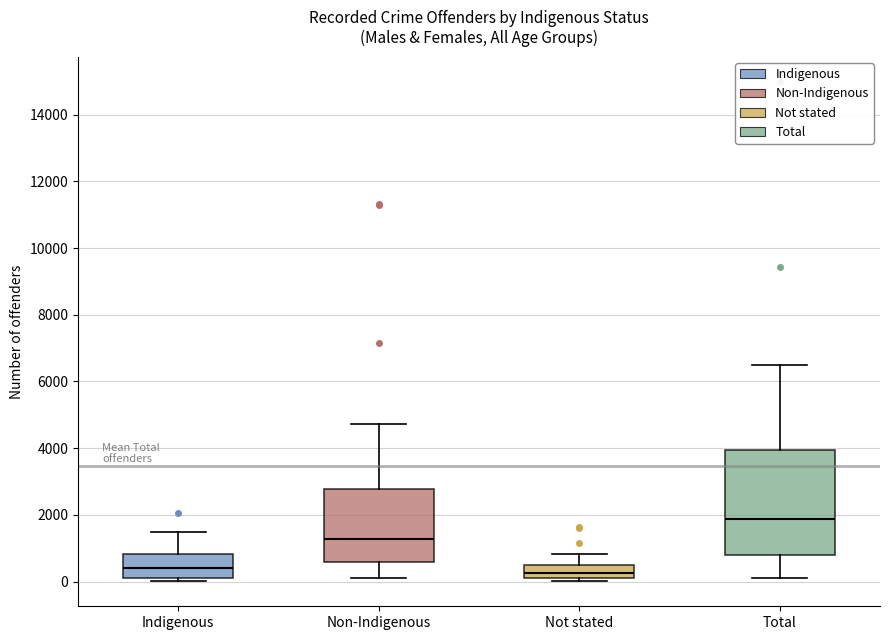

Reading left to right, read every box against the y-axis: the position of its median line, the range the box covers, and the ends of its whiskers. The values are not printed on the chart, so give them approximately, as read against the axis.

Indigenous: median 400, box 200 to 800, whiskers 0 to 1400
Non-Indigenous: median 1200, box 600 to 2800, whiskers 0 to 4800
Not stated: median 200 (inside the box), box 200 to 400, whiskers 0 to 800
Total: median 1800, box 800 to 4000, whiskers 200 to 6400